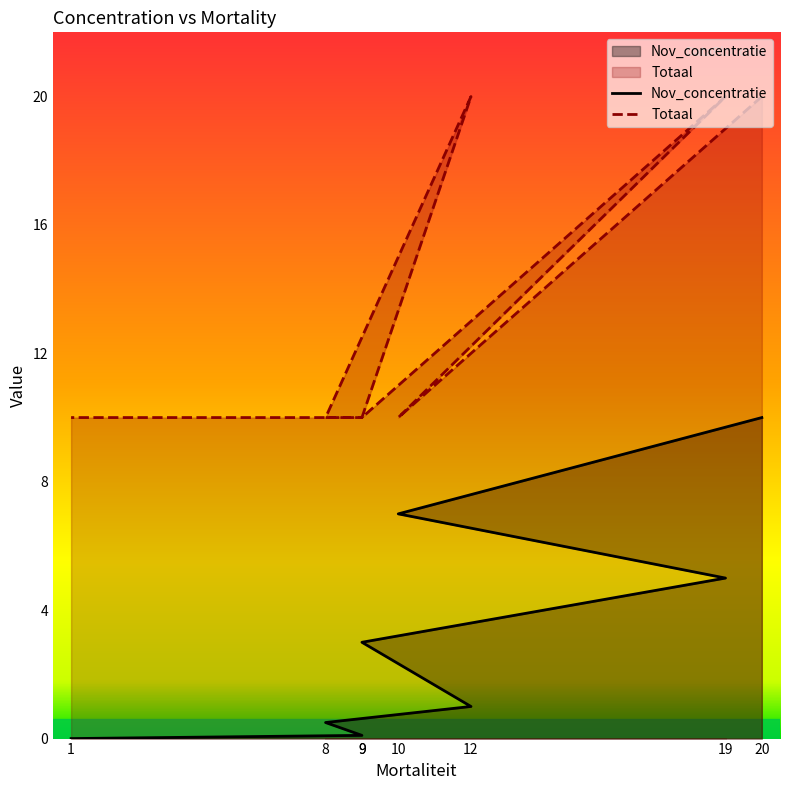

At how many categories does at least one series exceed 16?

3